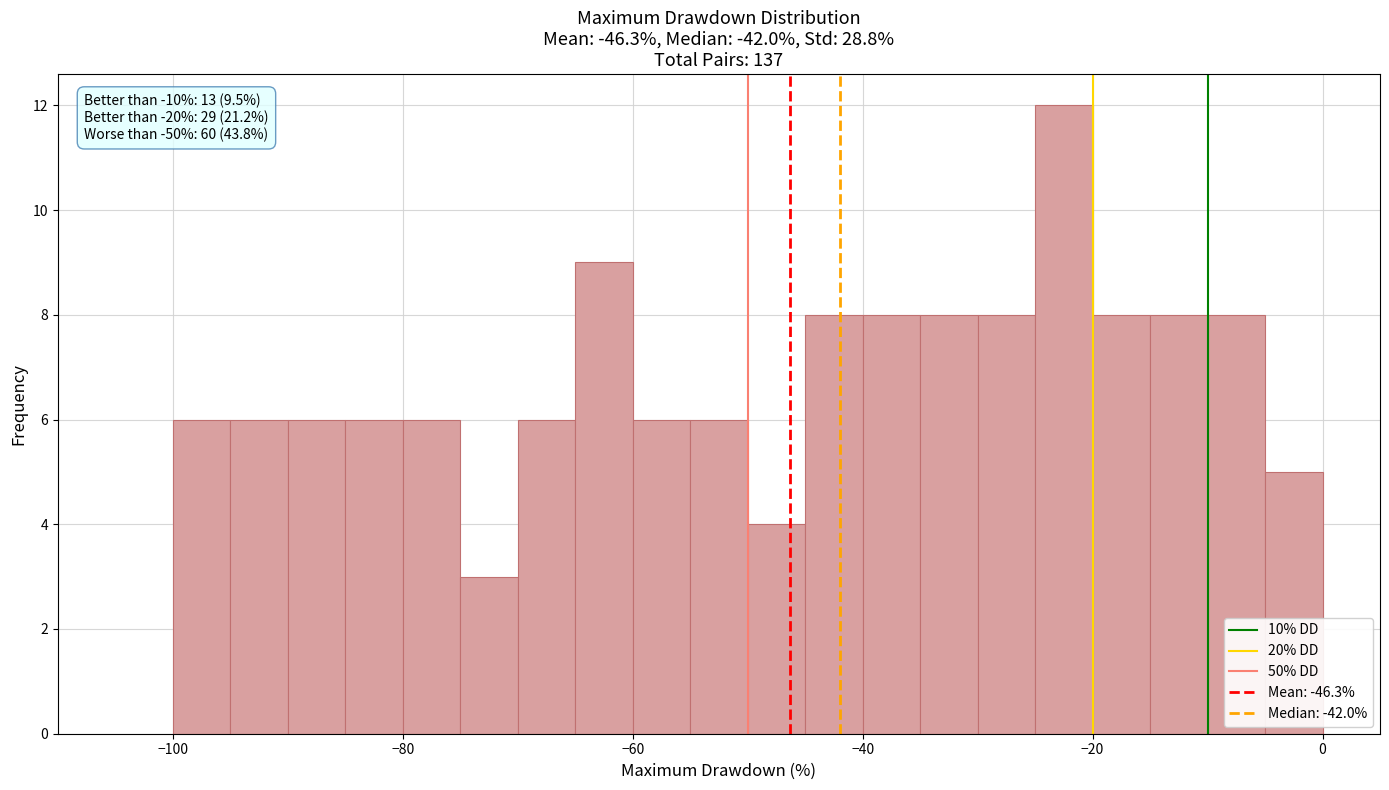

Read against the x-axis, roughly where is the centre of the tallest bar?

-22